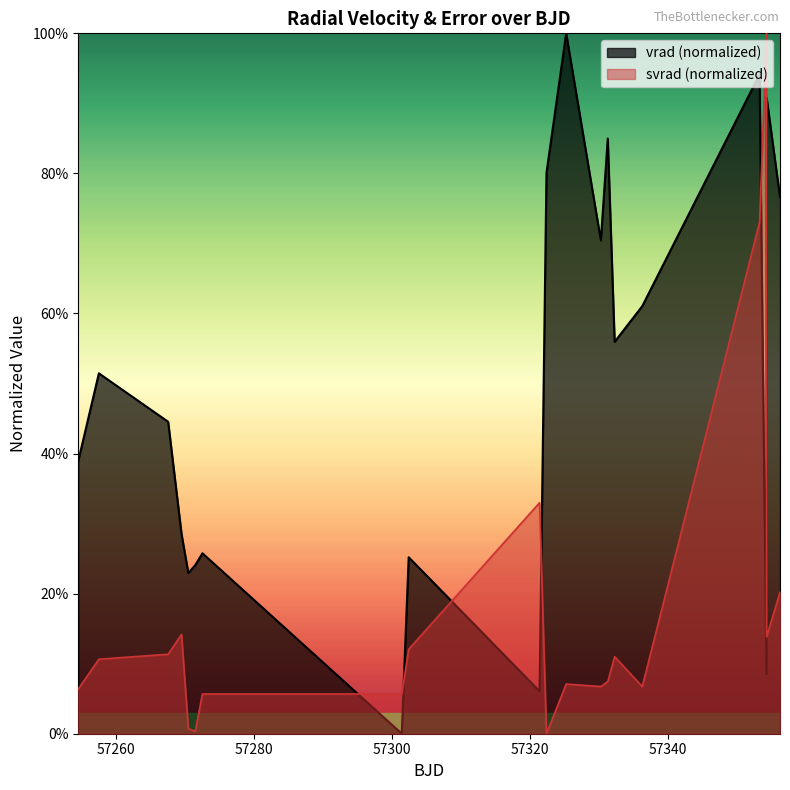

Where is svrad nearest to the value 0?

57322.453125